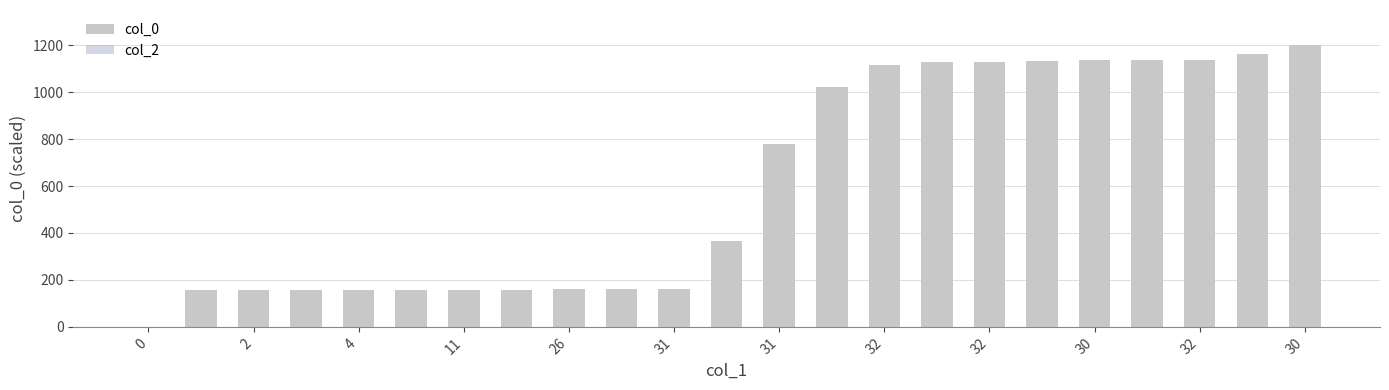

What is the greatest value displayed?

1200.0